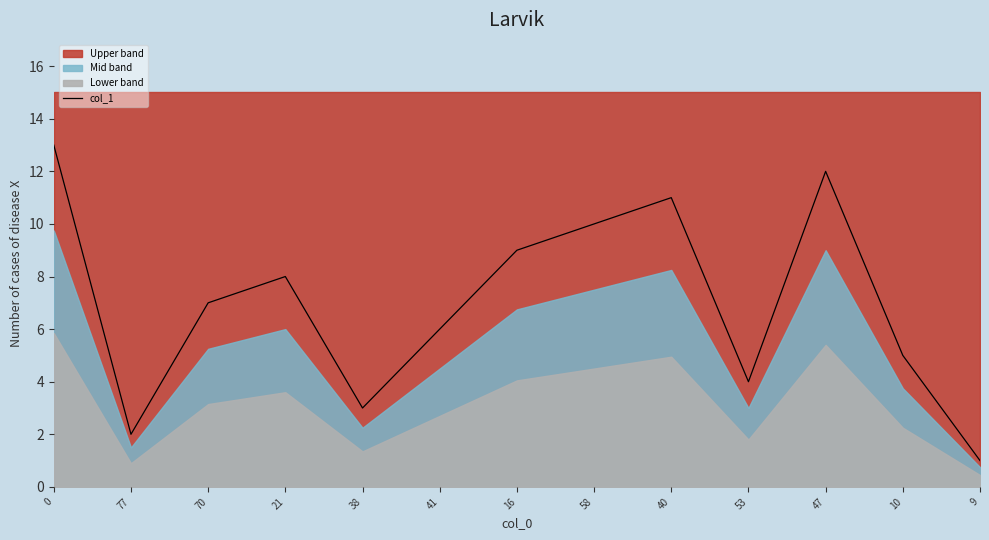

Is it true that col_1 equals 4 at 53?

True